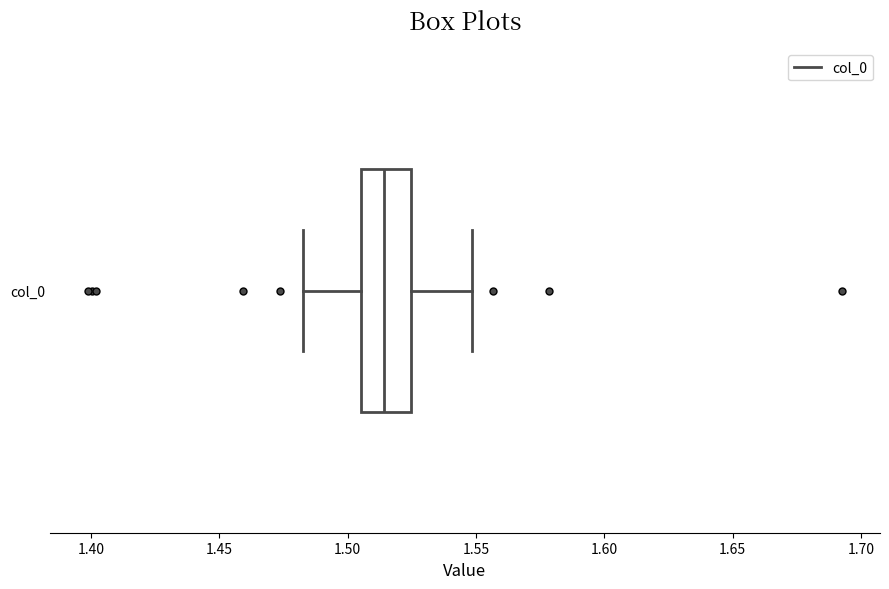

Where is the right edge of the box for col_0 on the x-axis? The values are not printed on the chart, so give them approximately, as read against the axis.

1.525